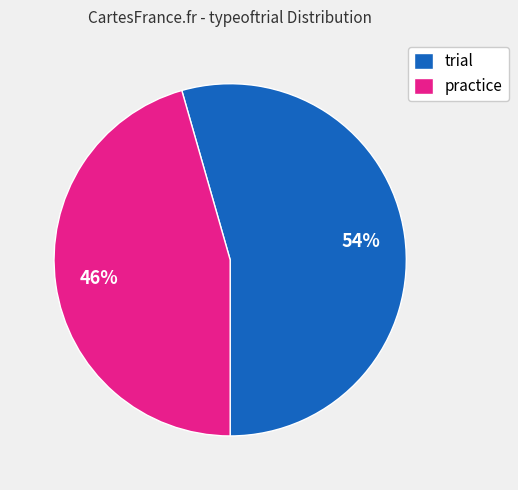

True or false: trial accounts for 30% of the total.

False